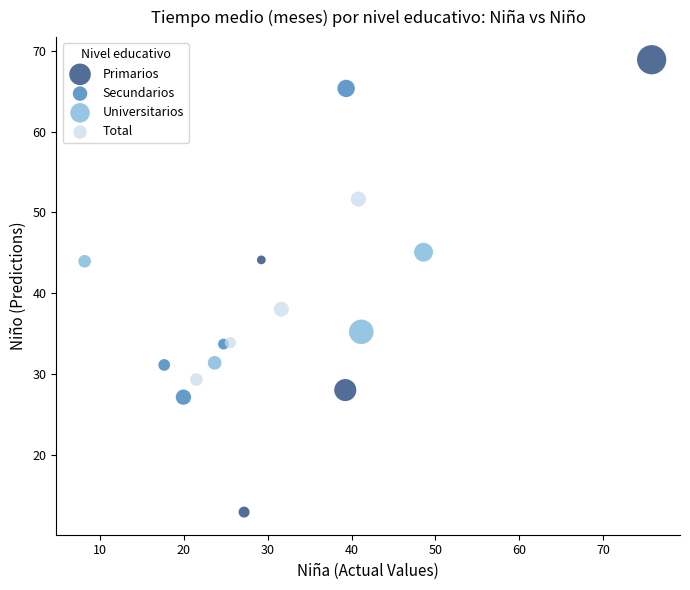

Which series has the widest spread of Y values?

Primarios